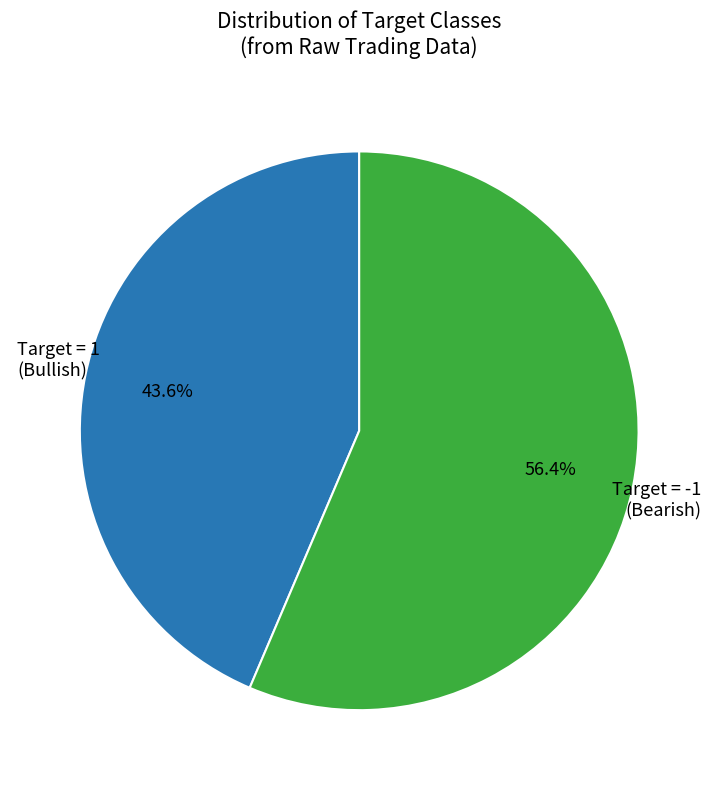

Is there a majority slice in this chart?

Yes